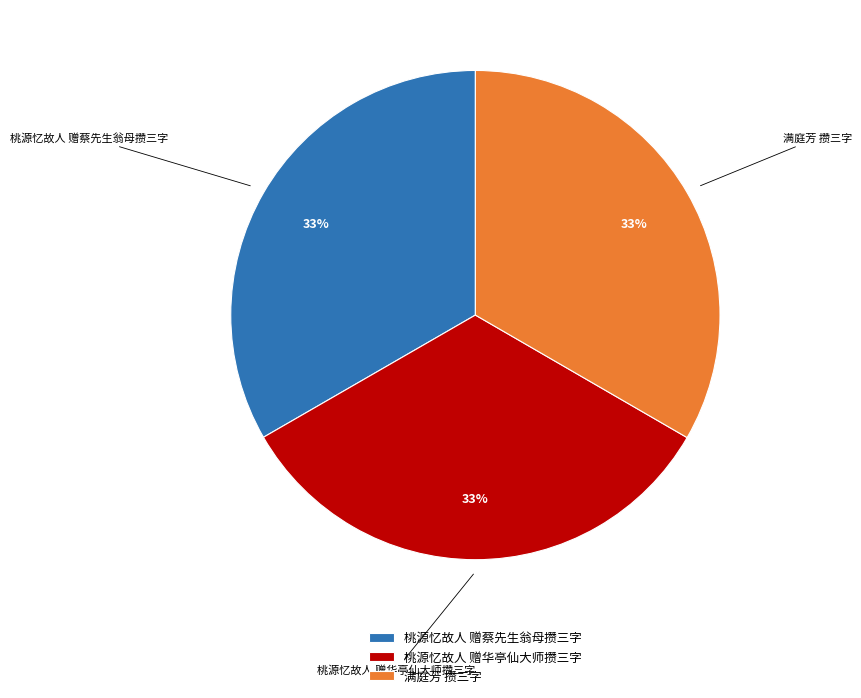

How many segments does this pie chart have?

3